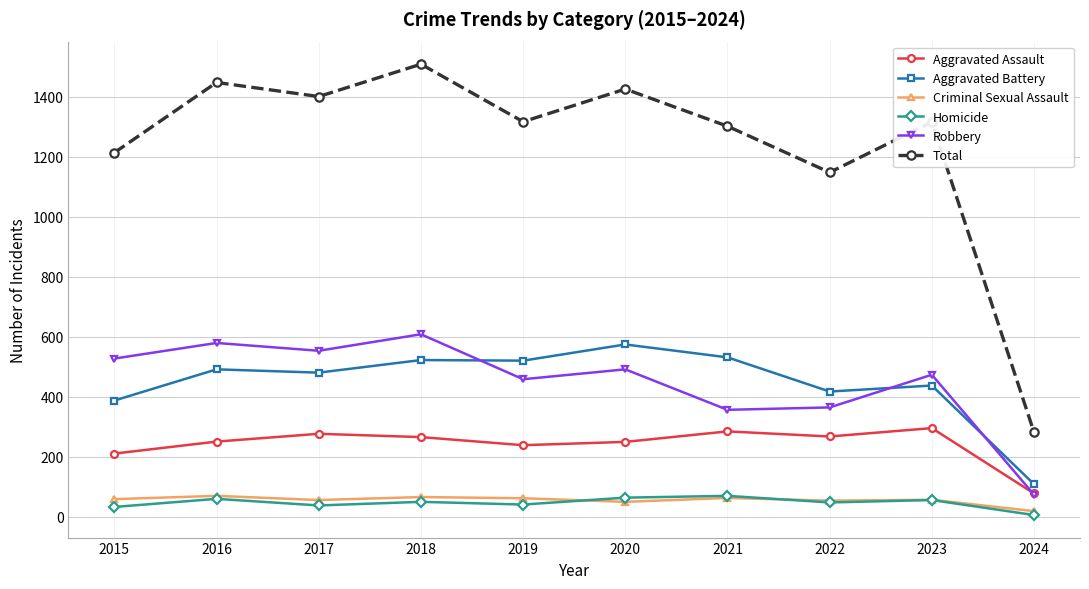

True or false: Criminal Sexual Assault and Aggravated Assault cross at least once.

False